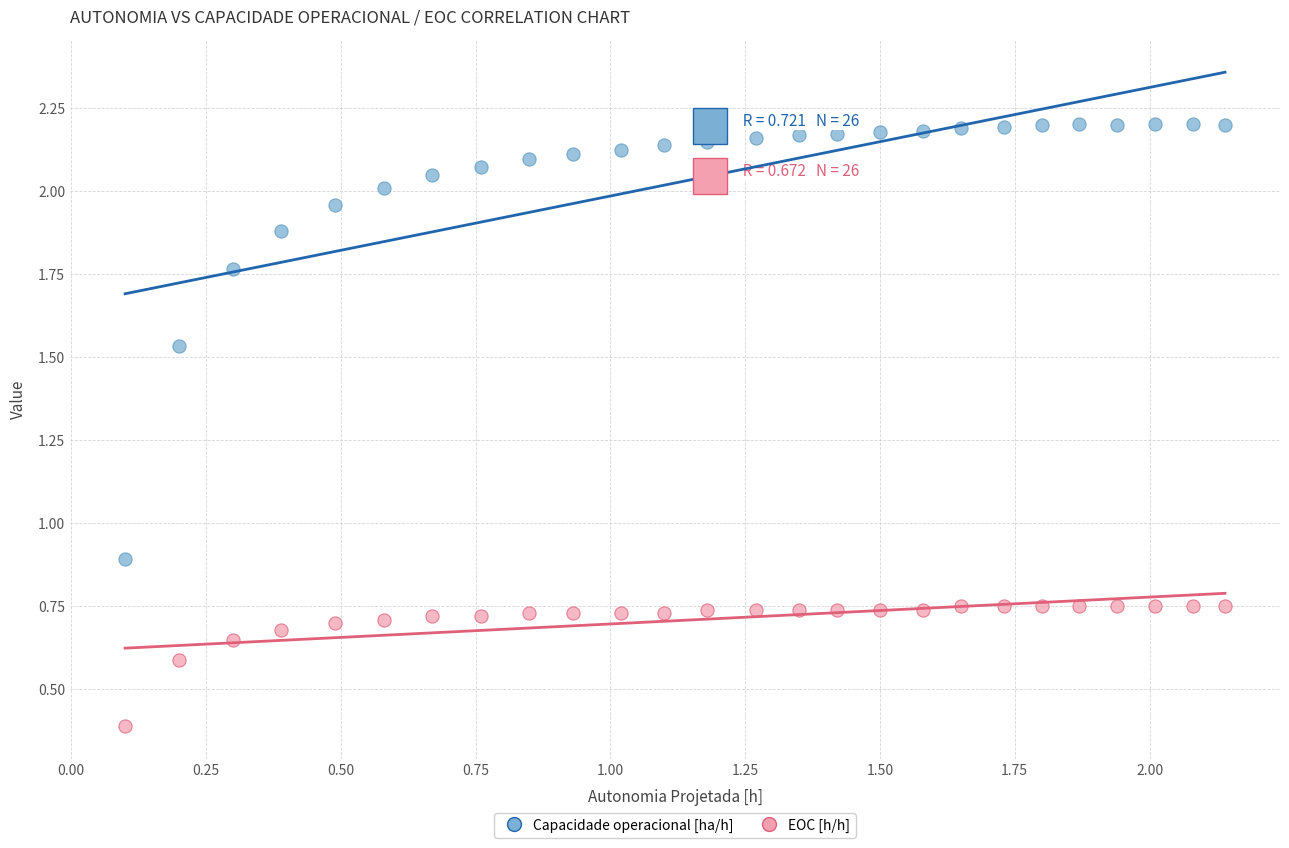

Which series contains the lowest Y value?

EOC [h/h]